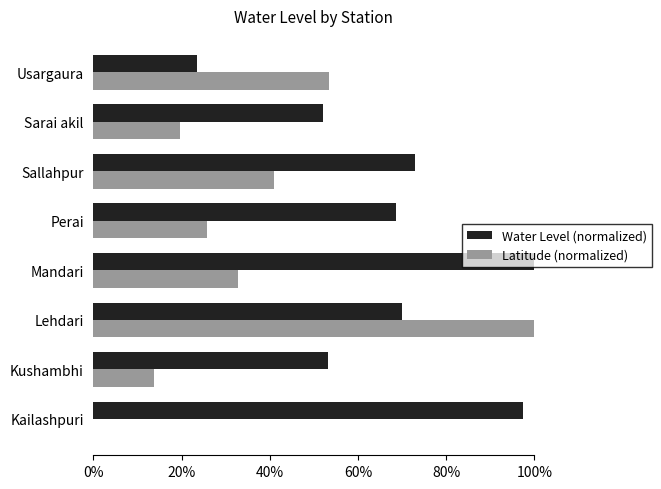

How many series are shown in this chart?

2